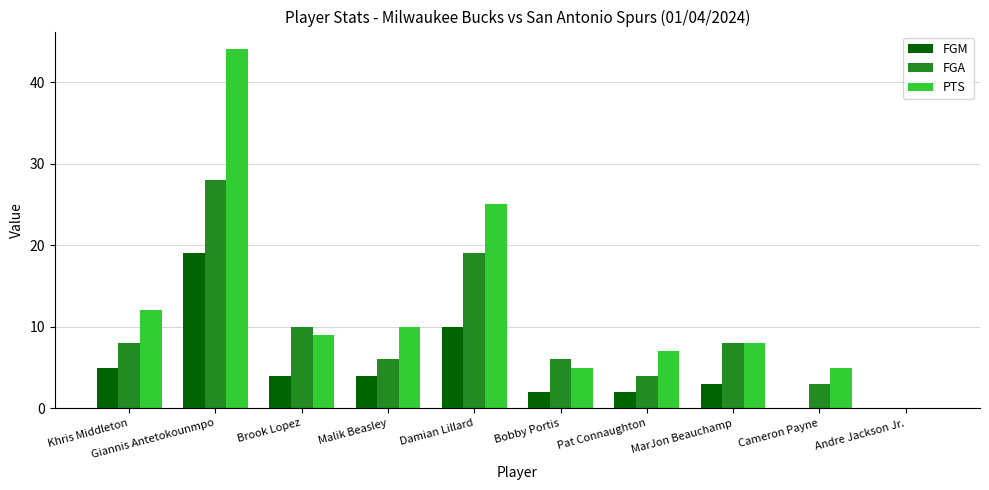

Is it true that FGA equals 10 at Bobby Portis?

False